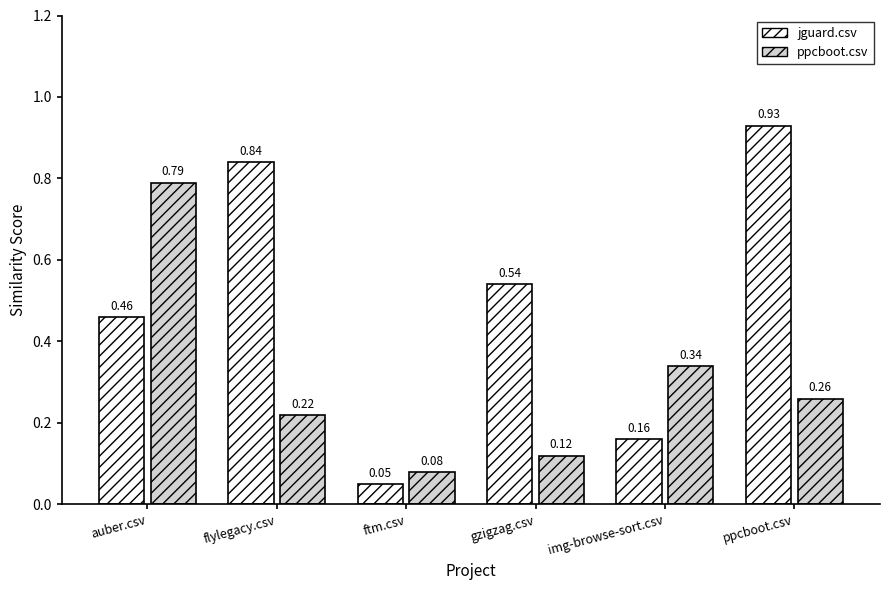

Which series has the largest total across all categories?

jguard.csv